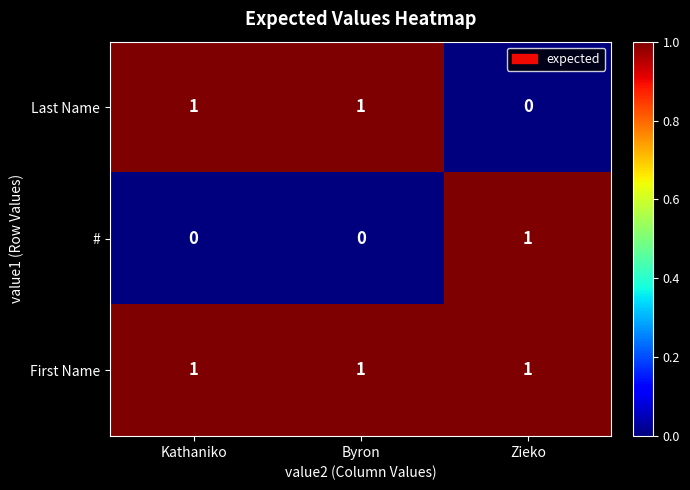

The Last Name series shows -1 at Zieko. True or false?

False